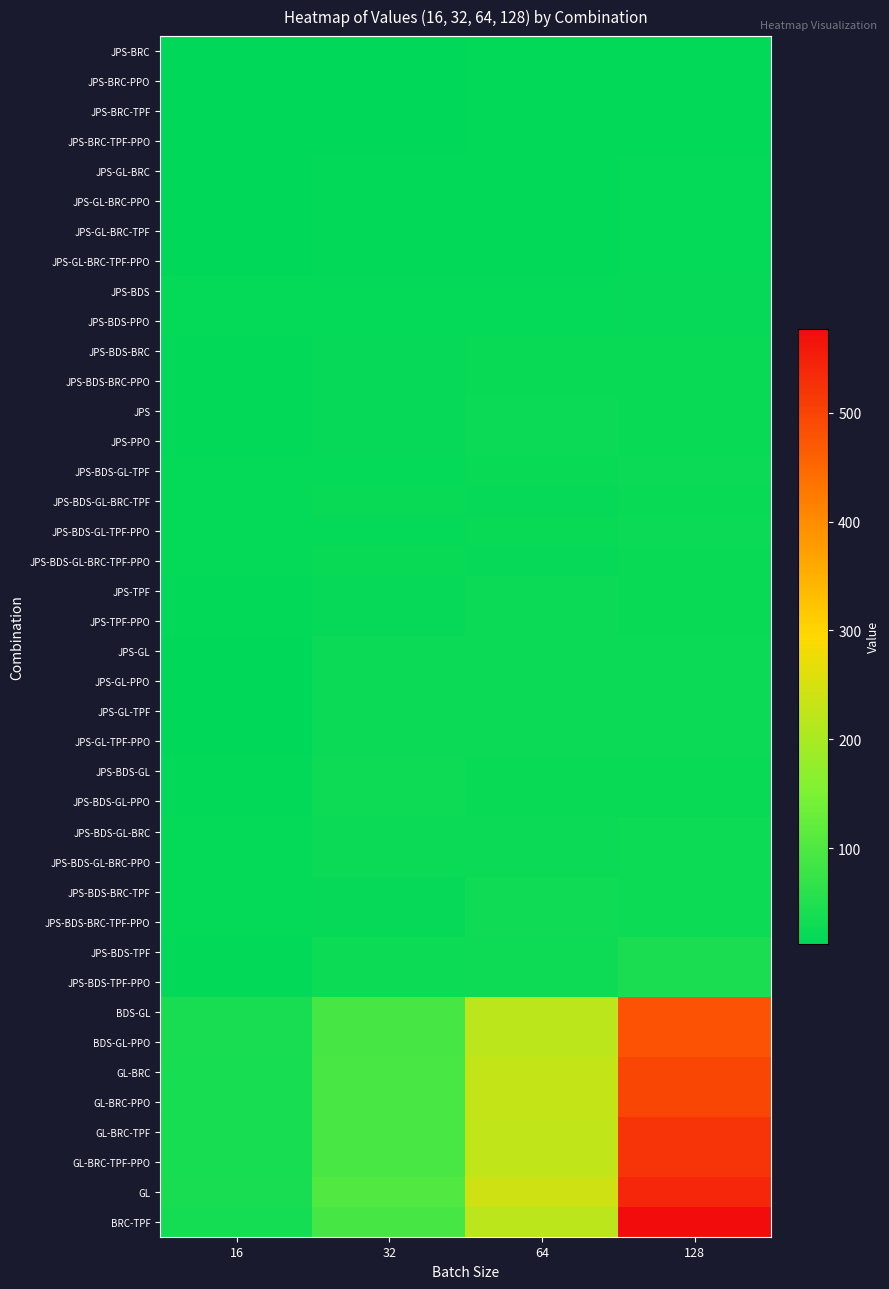

Rank the series by their maximum value, from highest to lowest.

BRC-TPF, GL, GL-BRC-TPF, GL-BRC-TPF-PPO, GL-BRC, GL-BRC-PPO, BDS-GL, BDS-GL-PPO, JPS-BDS-TPF, JPS-BDS-TPF-PPO, JPS-BDS-BRC-TPF, JPS-BDS-BRC-TPF-PPO, JPS-BDS-GL, JPS-BDS-GL-PPO, JPS-BDS-GL-BRC, JPS-BDS-GL-BRC-PPO, JPS, JPS-PPO, JPS-TPF, JPS-TPF-PPO, JPS-GL, JPS-GL-PPO, JPS-GL-TPF, JPS-GL-TPF-PPO, JPS-BDS-GL-TPF, JPS-BDS-GL-TPF-PPO, JPS-BDS-GL-BRC-TPF, JPS-BDS-GL-BRC-TPF-PPO, JPS-BDS-BRC, JPS-BDS-BRC-PPO, JPS-BDS, JPS-BDS-PPO, JPS-GL-BRC, JPS-GL-BRC-PPO, JPS-GL-BRC-TPF, JPS-GL-BRC-TPF-PPO, JPS-BRC, JPS-BRC-PPO, JPS-BRC-TPF, JPS-BRC-TPF-PPO